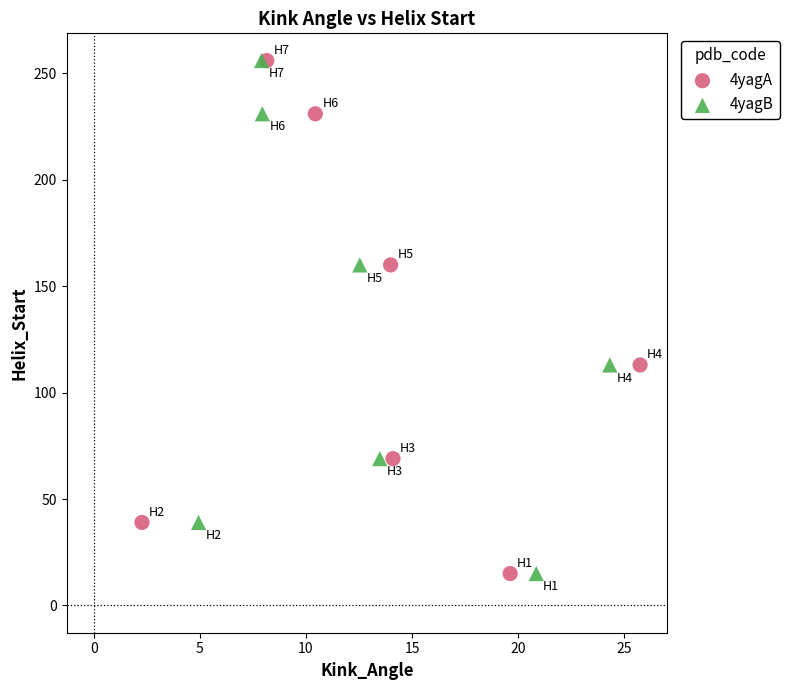

What are all the series names shown in the legend?

4yagA, 4yagB